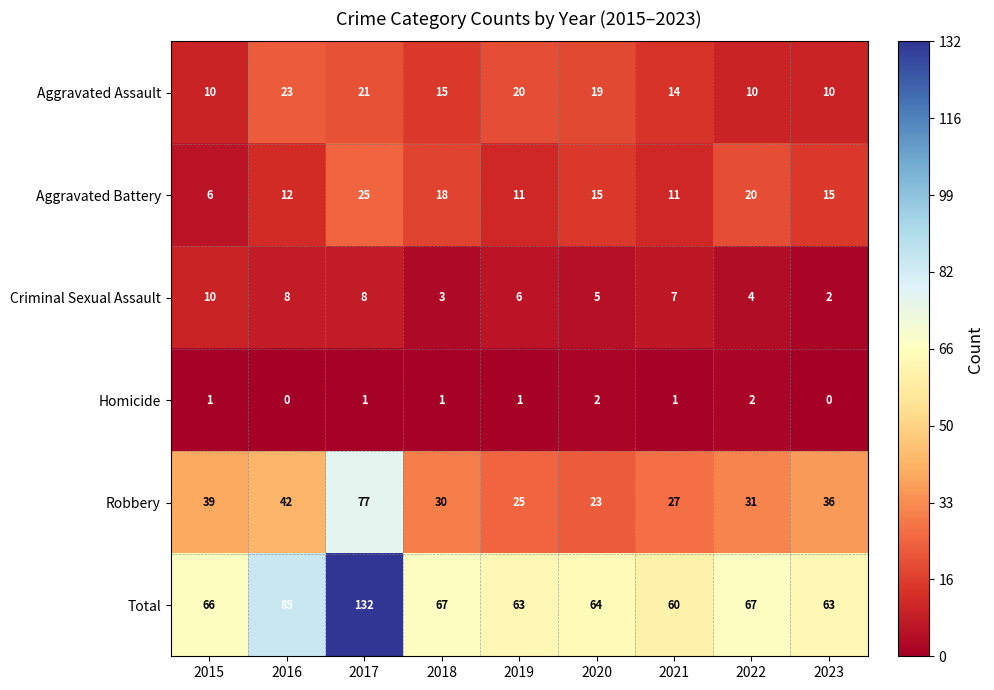

What is the difference between the highest and lowest values at 2022?

65